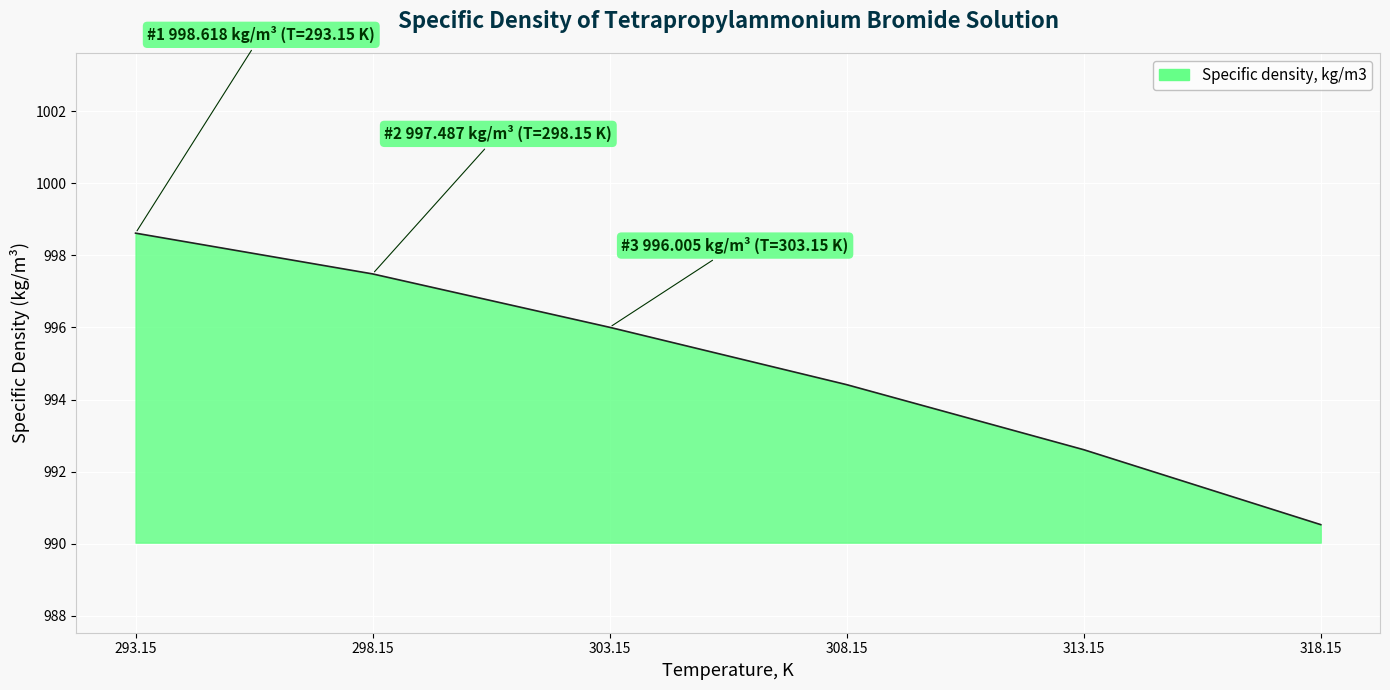

What is the minimum value shown in the chart?

990.5